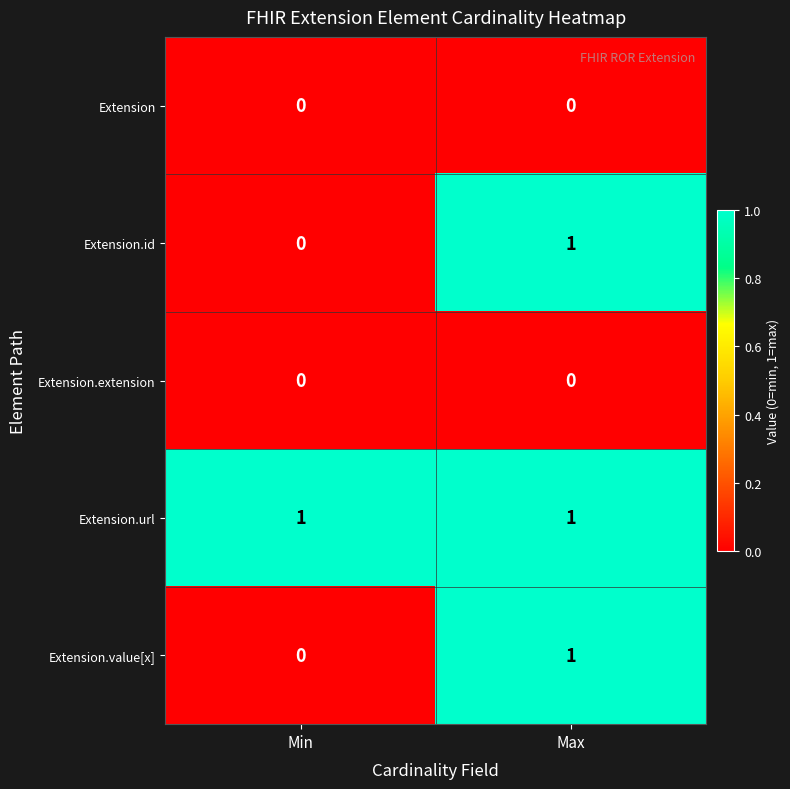

Which series has the largest total across all categories?

Extension.url